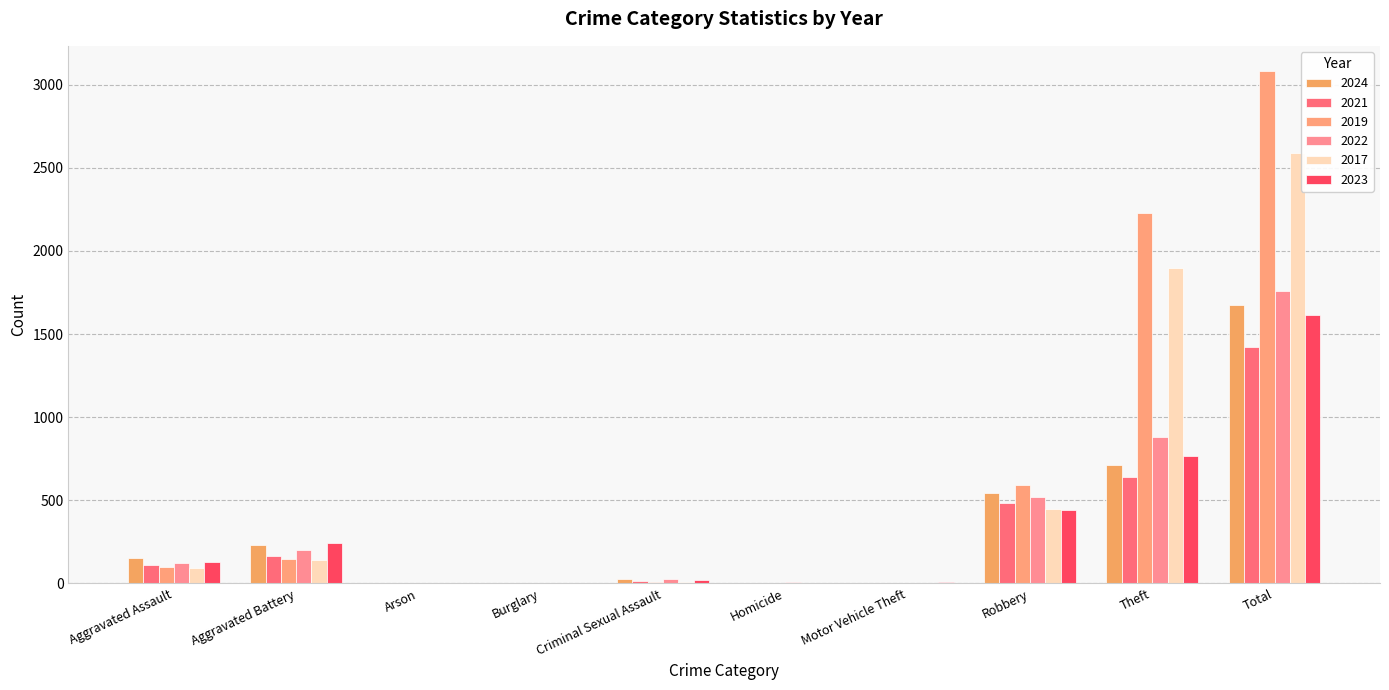

The 2022 series shows 121 at Aggravated Assault. True or false?

True